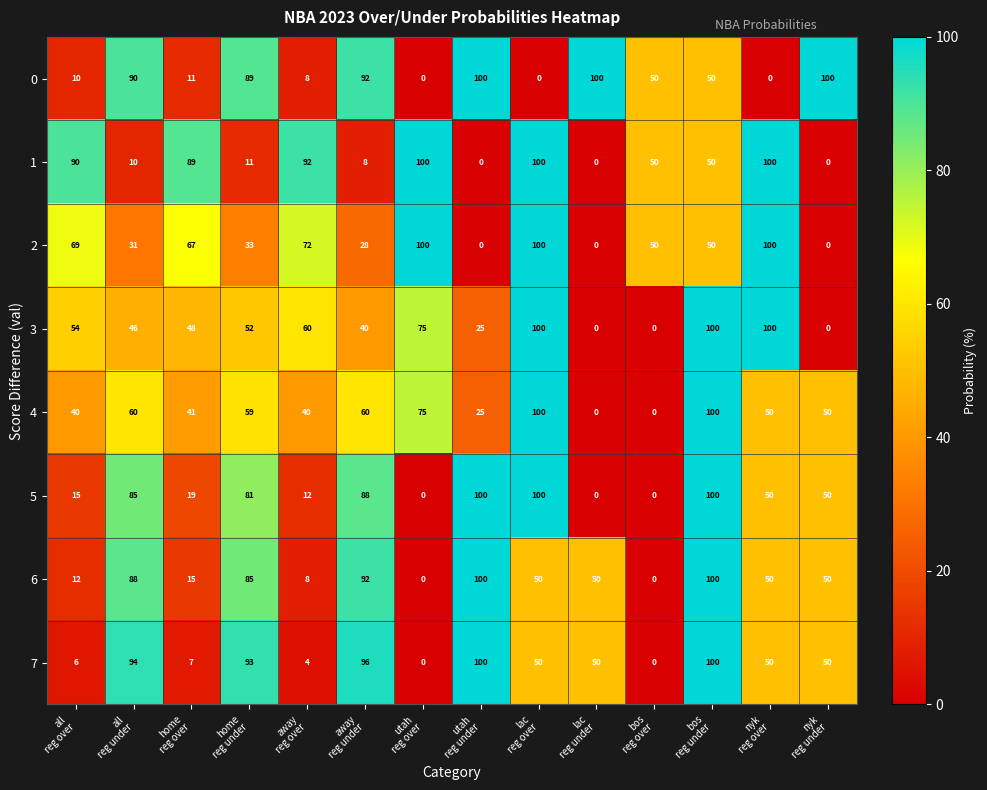

What is the average value of the 7 series?

50